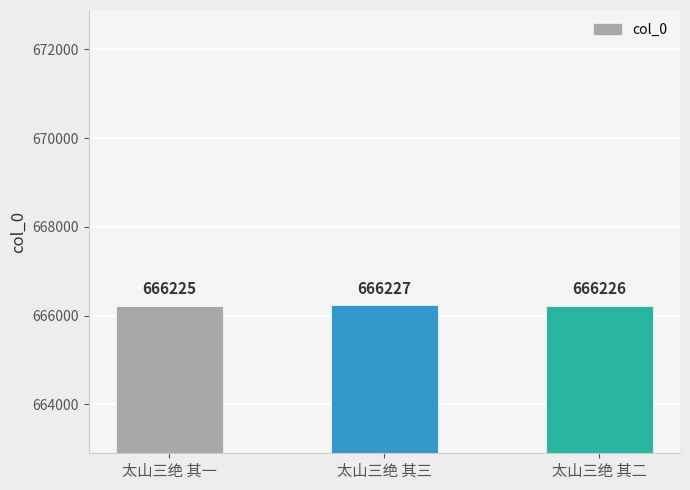

What is the value of the 1st bar from the left?

666225